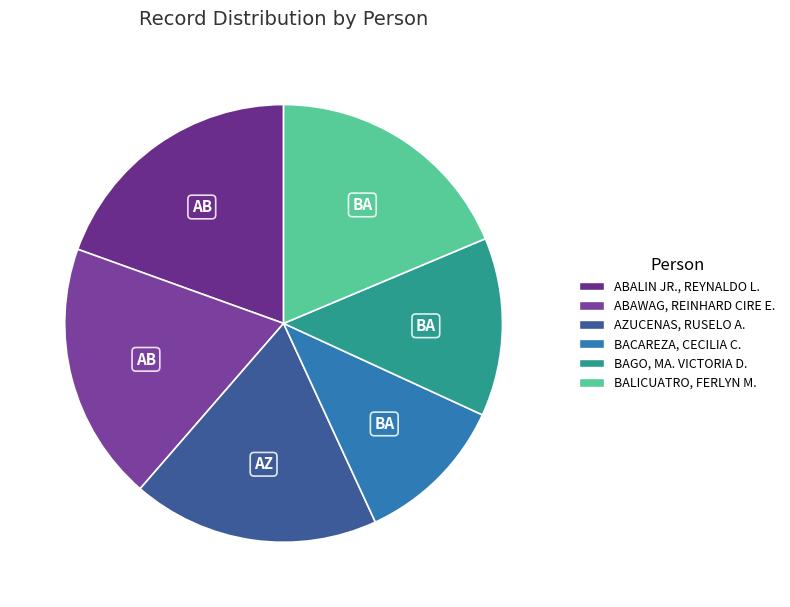

Which category has the biggest portion of the pie?

ABALIN JR., REYNALDO L.